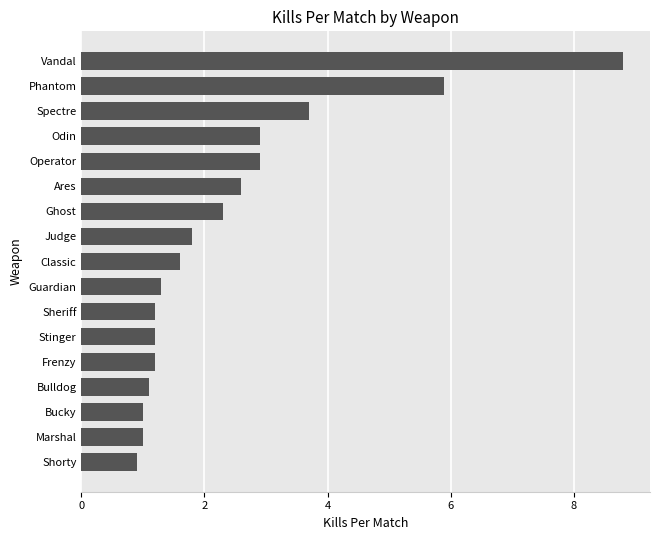

What is the difference between the maximum and minimum values?

7.9